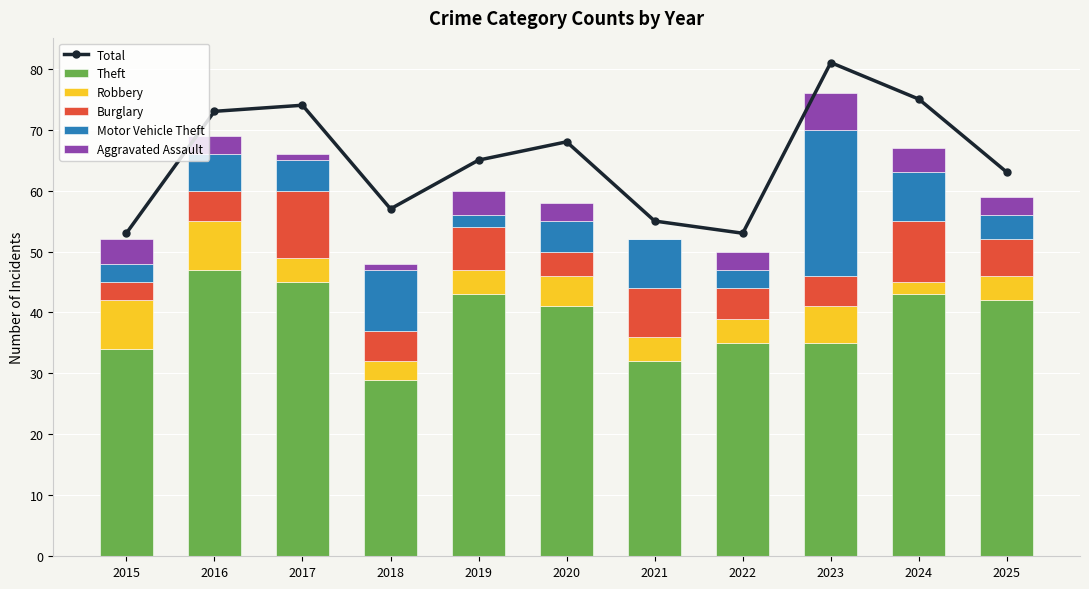

What is the maximum value for Theft?

47